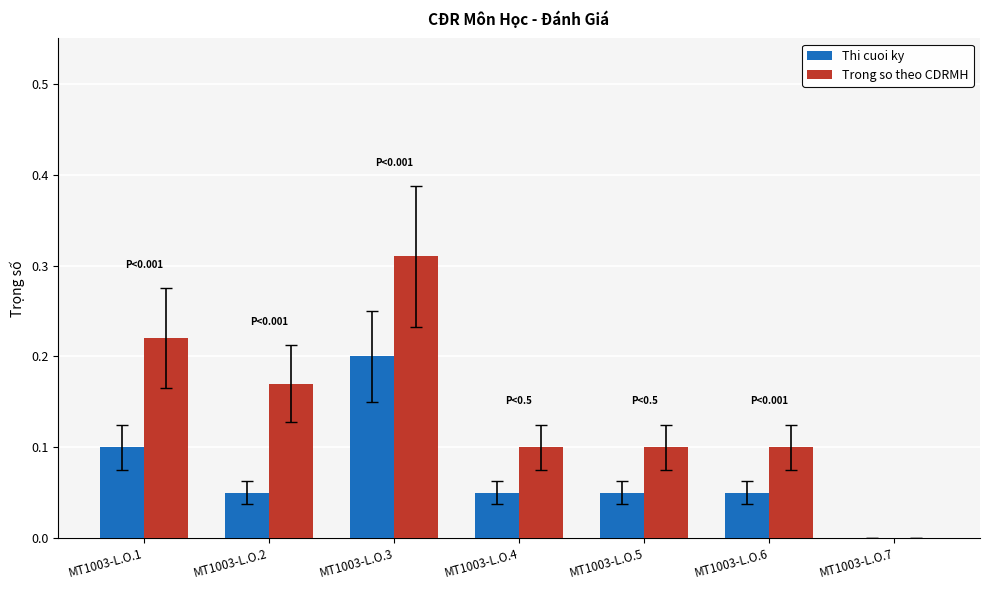

Between MT1003-L.O.1 and MT1003-L.O.6, which series saw the biggest shift?

Trong so theo CDRMH